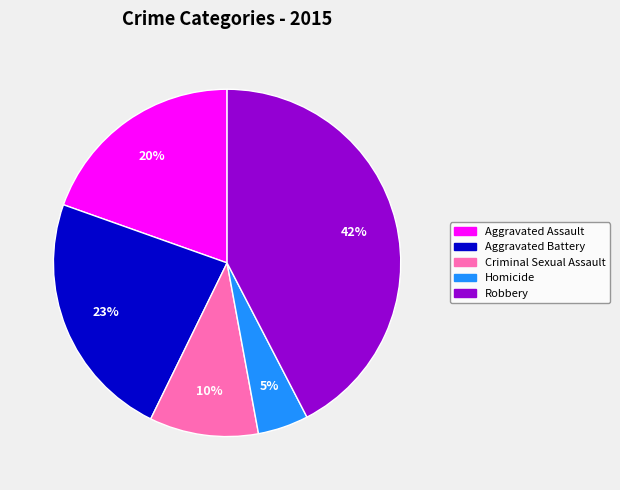

What percentage is the Criminal Sexual Assault slice, to the nearest percent?

10%